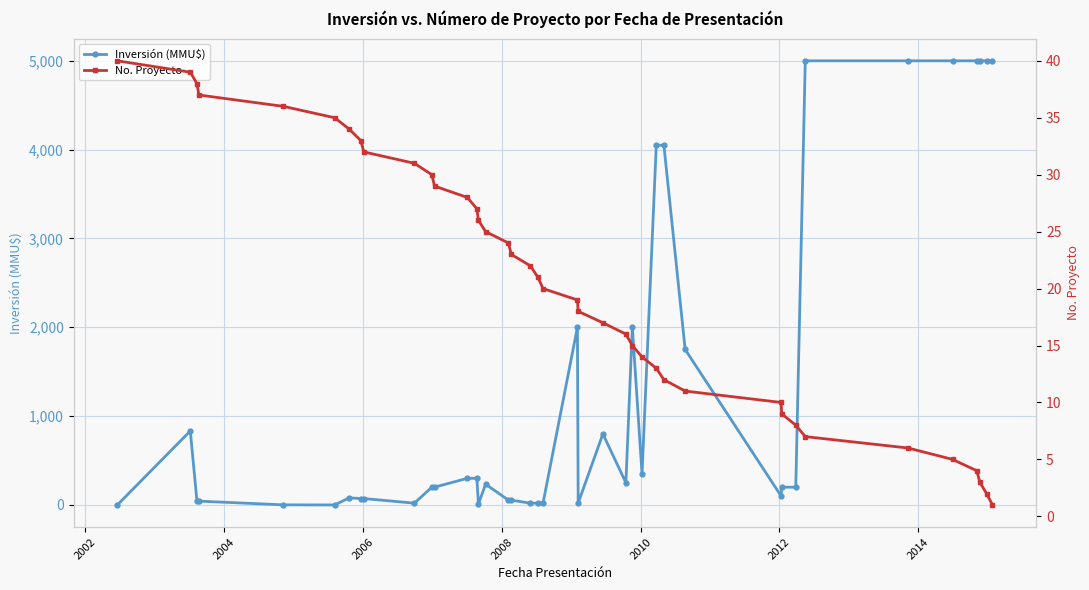

Is this an area chart (filled region under the line)?

No